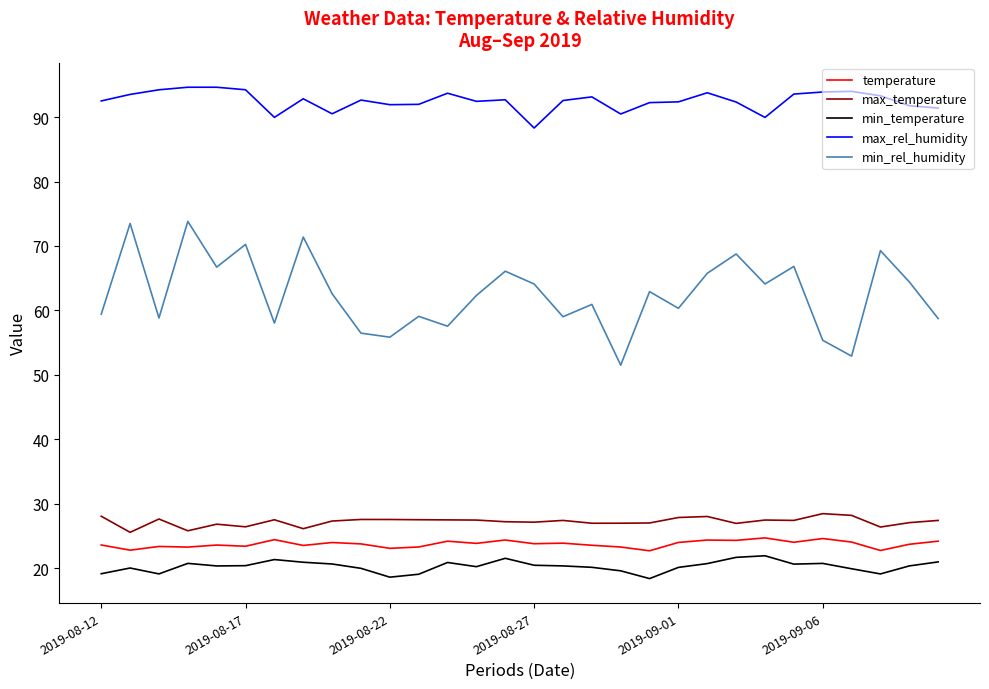

Does the chart have visible grid lines?

No